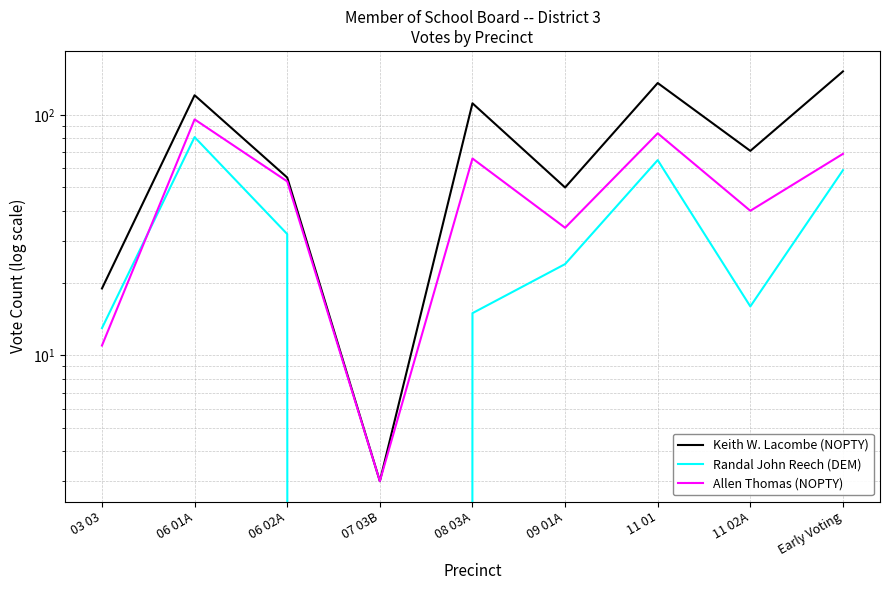

True or false: Keith W. Lacombe (NOPTY) has a value of 121 at 06 01A.

True